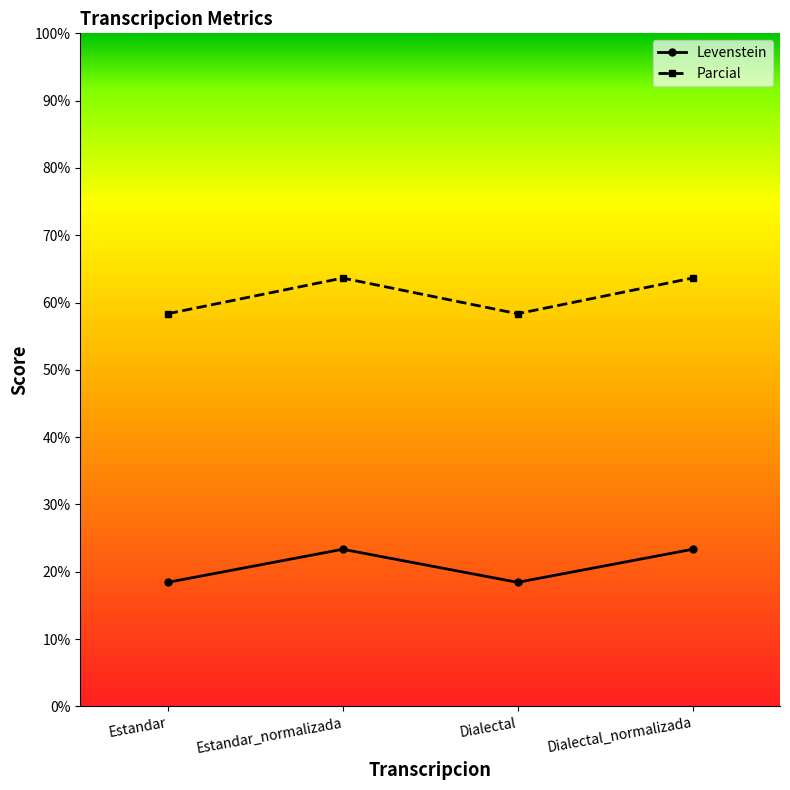

What is the sum of the Levenstein values at Estandar_normalizada and Dialectal_normalizada?

46.7